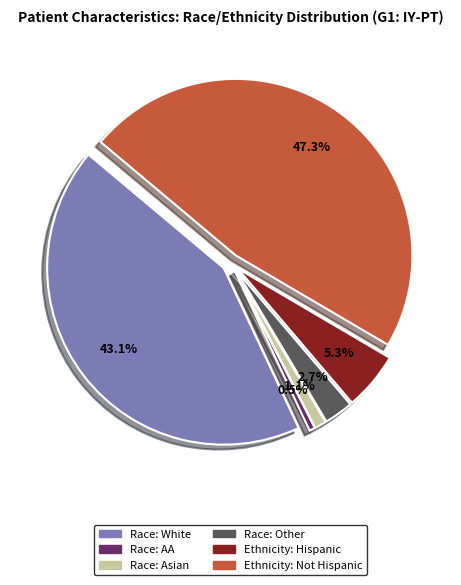

To the nearest percent, what percentage of the pie is Race: Other?

3%